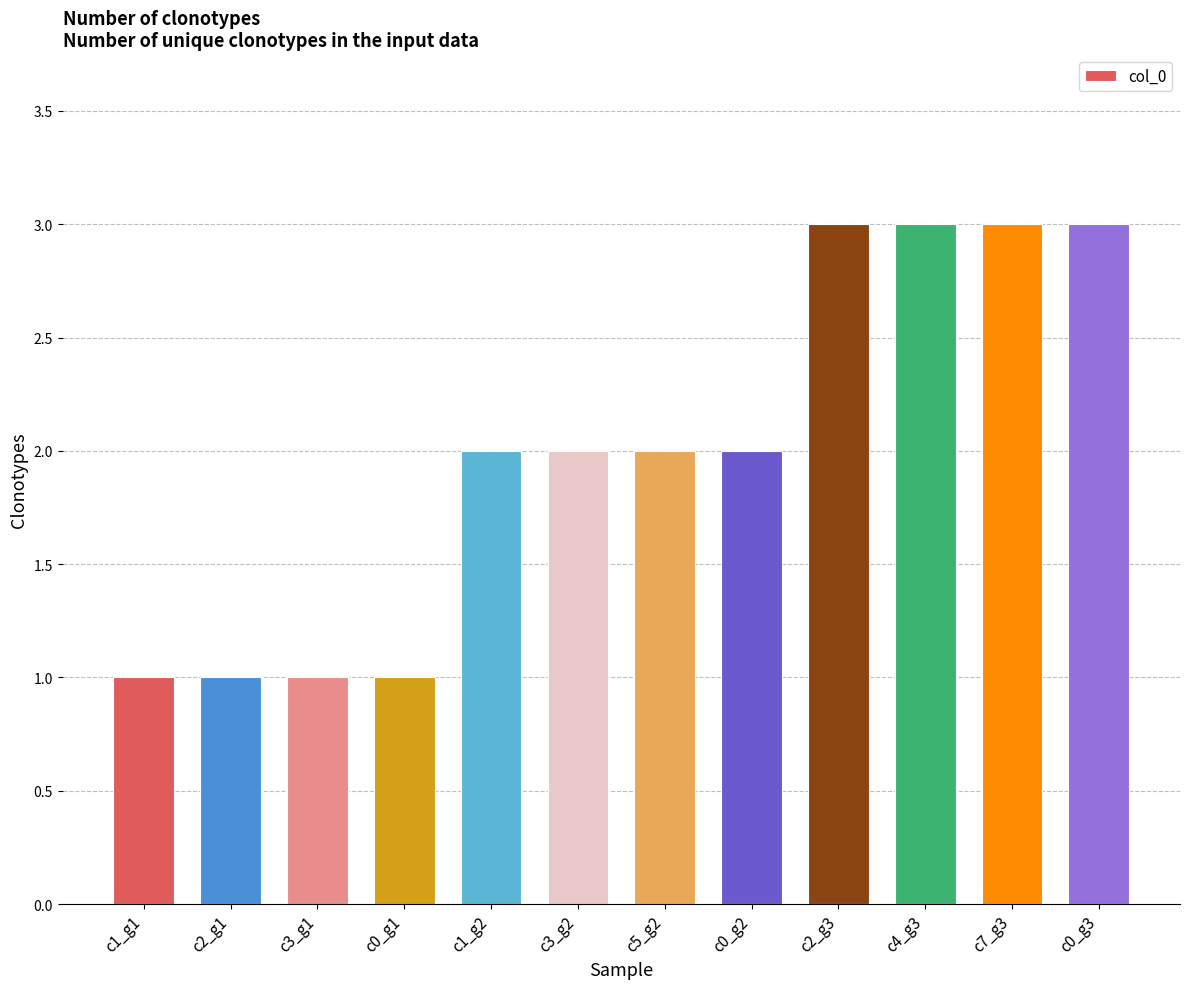

How many data points does each series have?

12